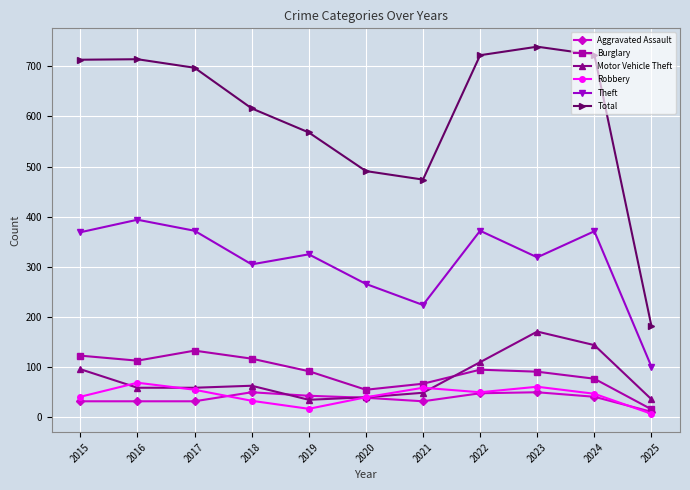

What is the difference between the second highest and minimum values in the Robbery series?

54